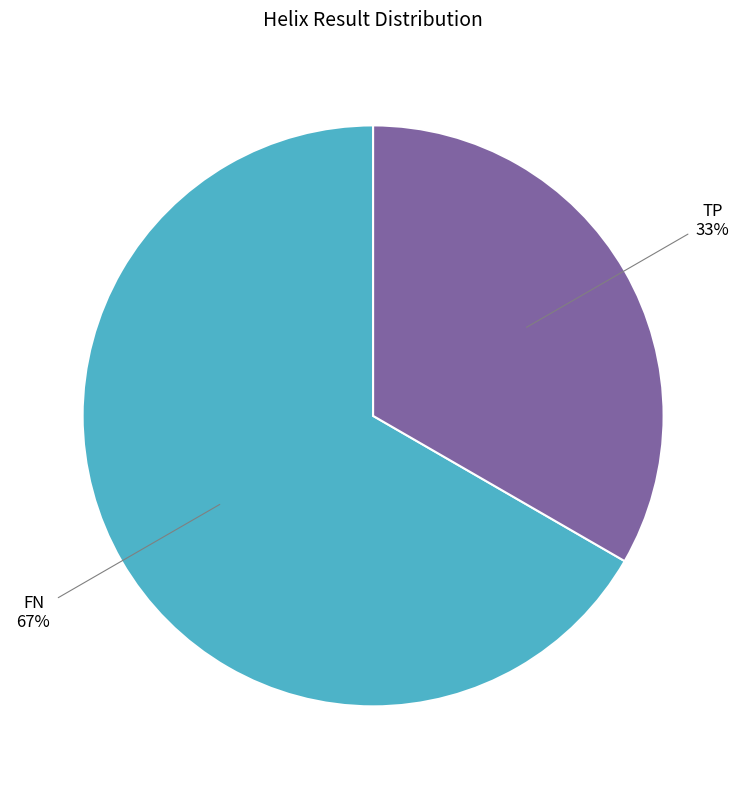

Count the number of slices in the pie.

2